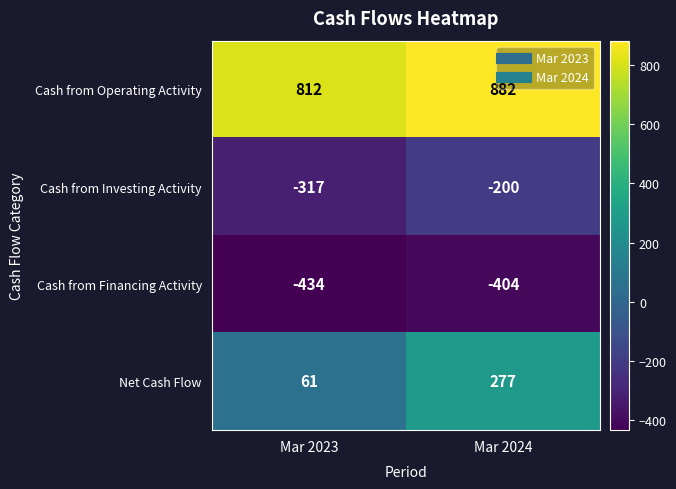

Read the Cash from Investing Activity value at Mar 2024, to the nearest 5.

-200